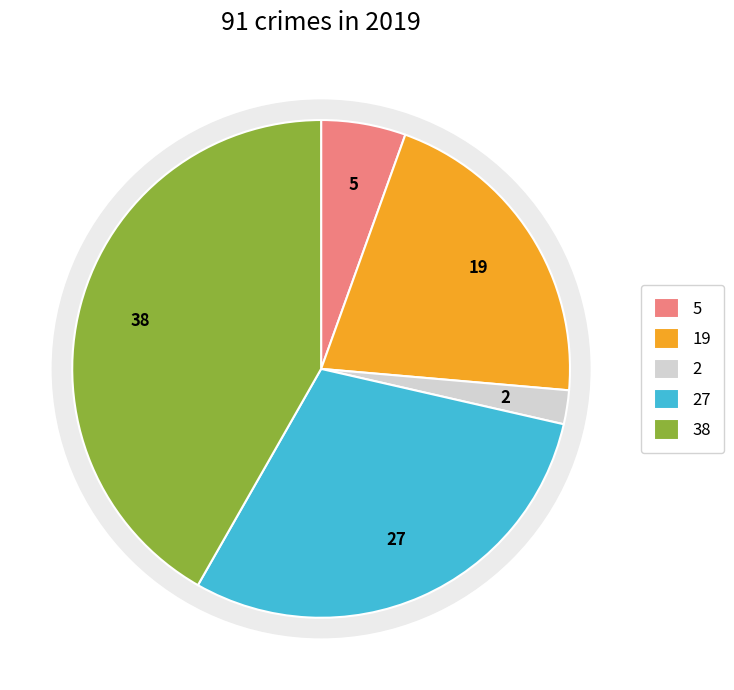

Is there a majority slice in this chart?

No